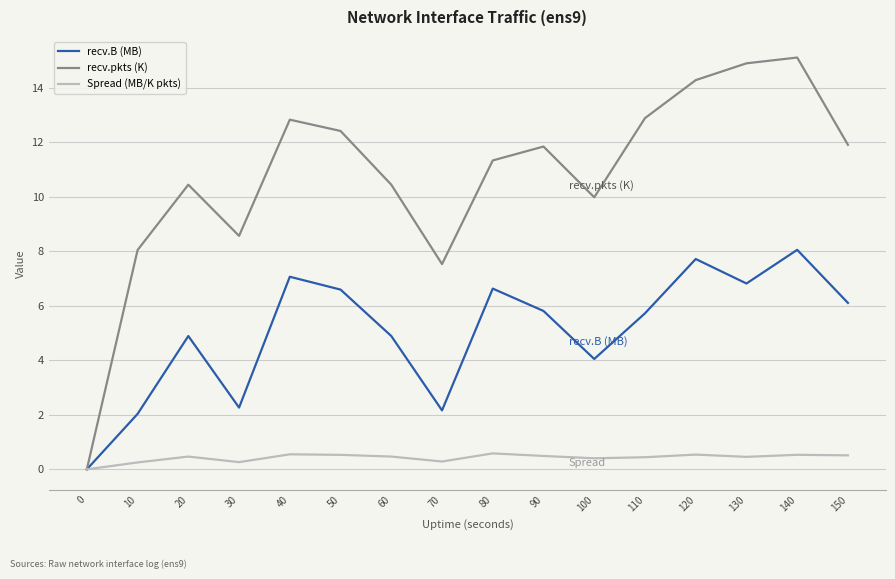

What is the total value across all series at 90?

18.1